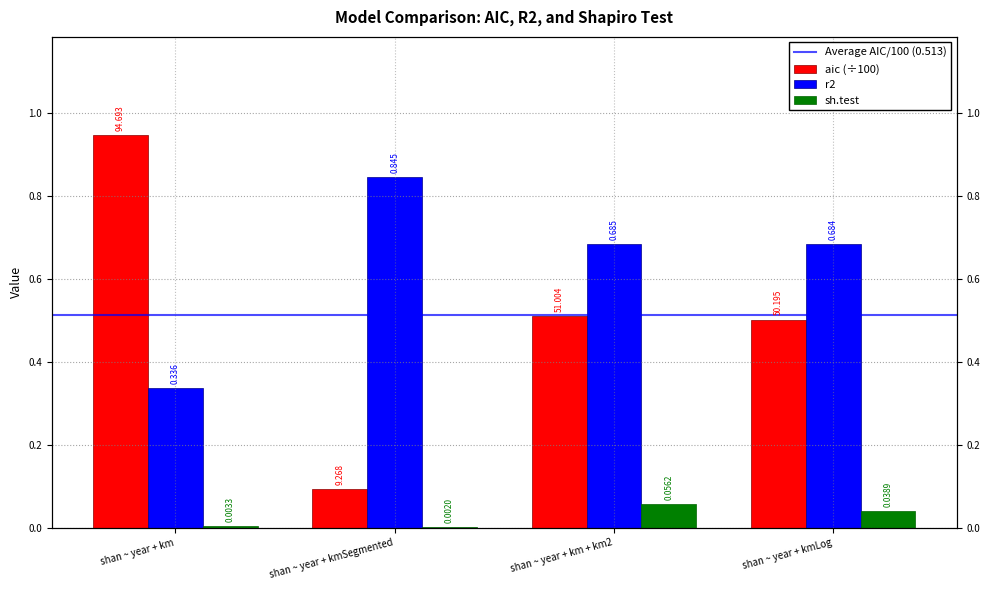

At which category does the chart reach its minimum across all series?

shan ~ year + kmSegmented